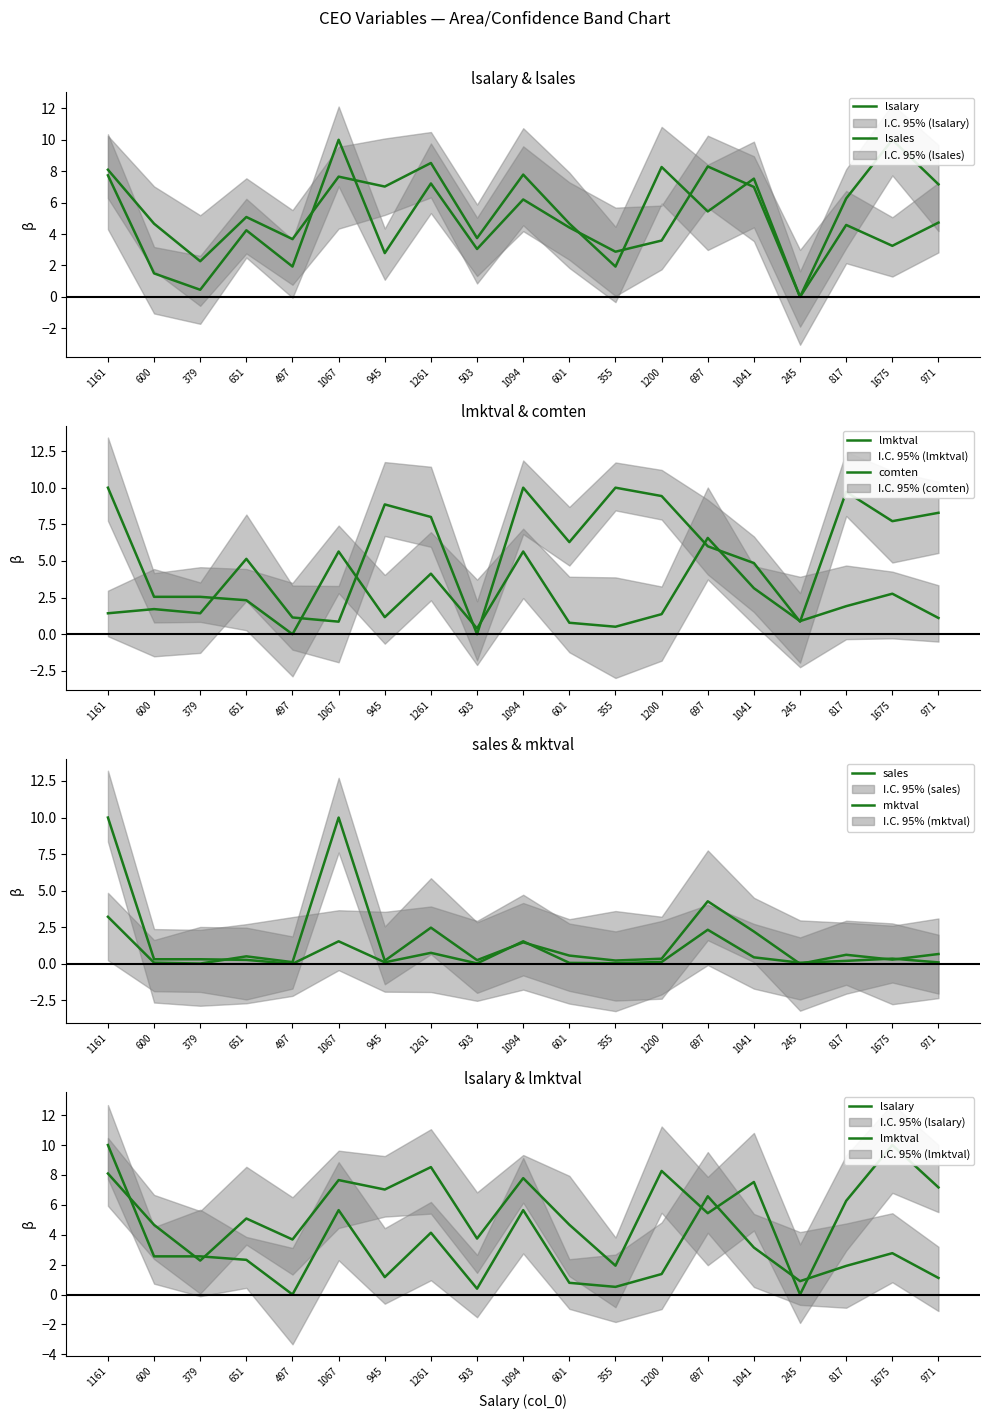

What is the difference between the maximum and minimum values in the sales series?

10.0